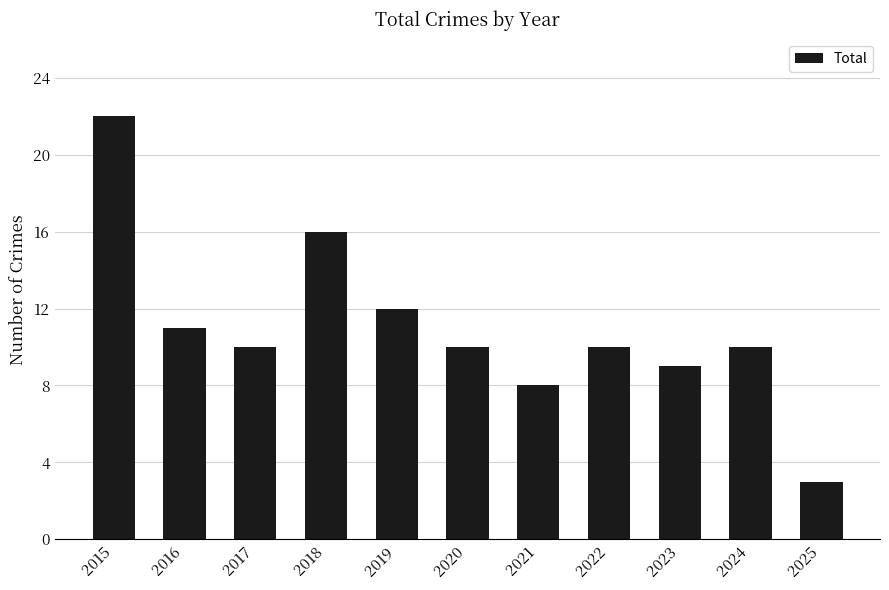

What is the ratio of the value at 2024 to the value at 2019?

0.8